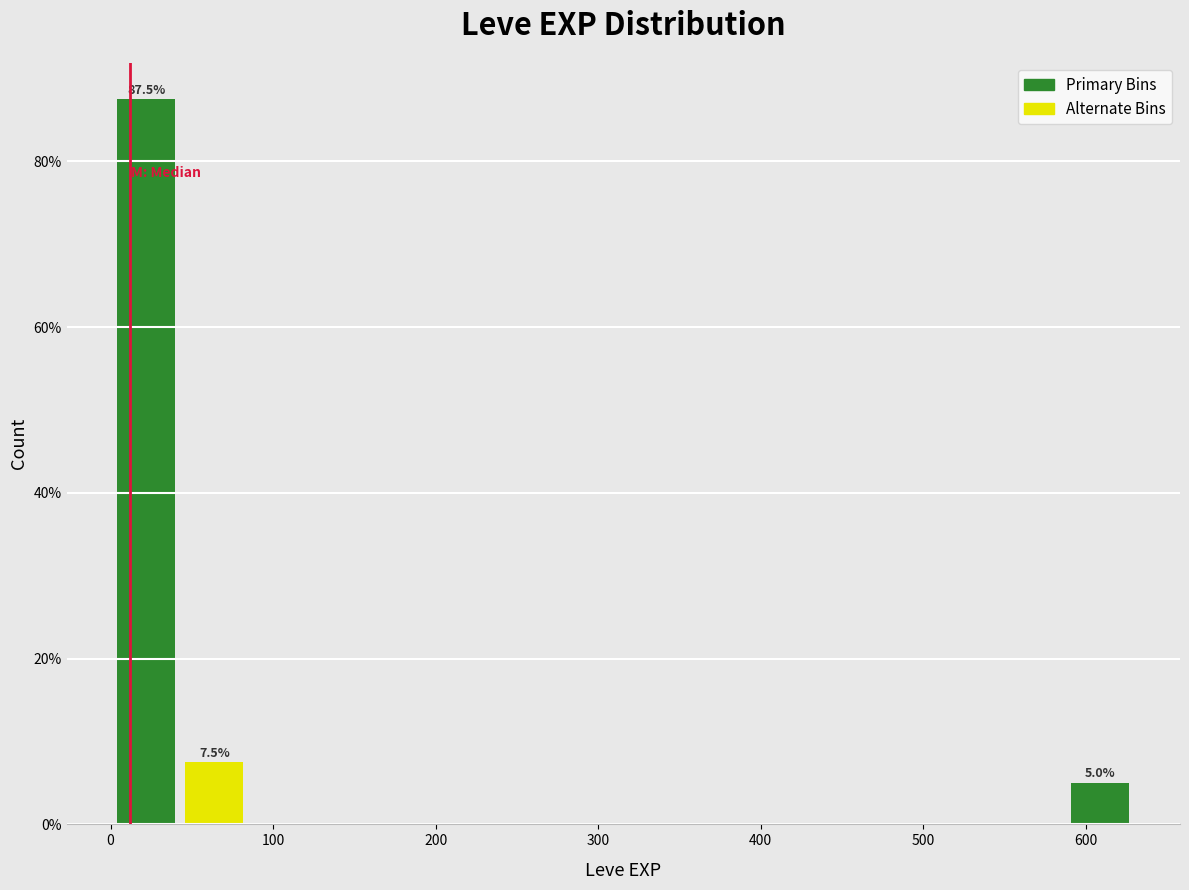

Over which range of the x-axis is the bar tallest?

0 to 40